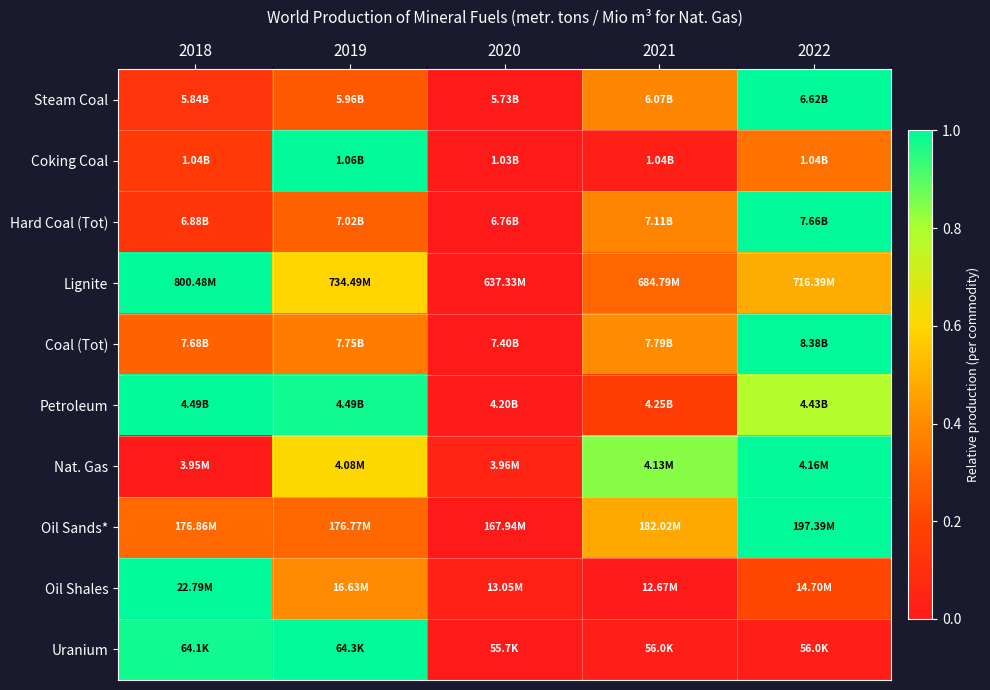

Which label corresponds to the largest value in the chart?

2022